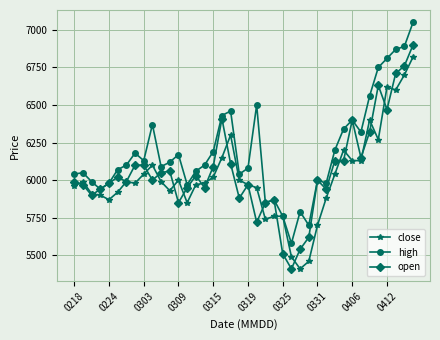

What is the smallest value displayed?

5410